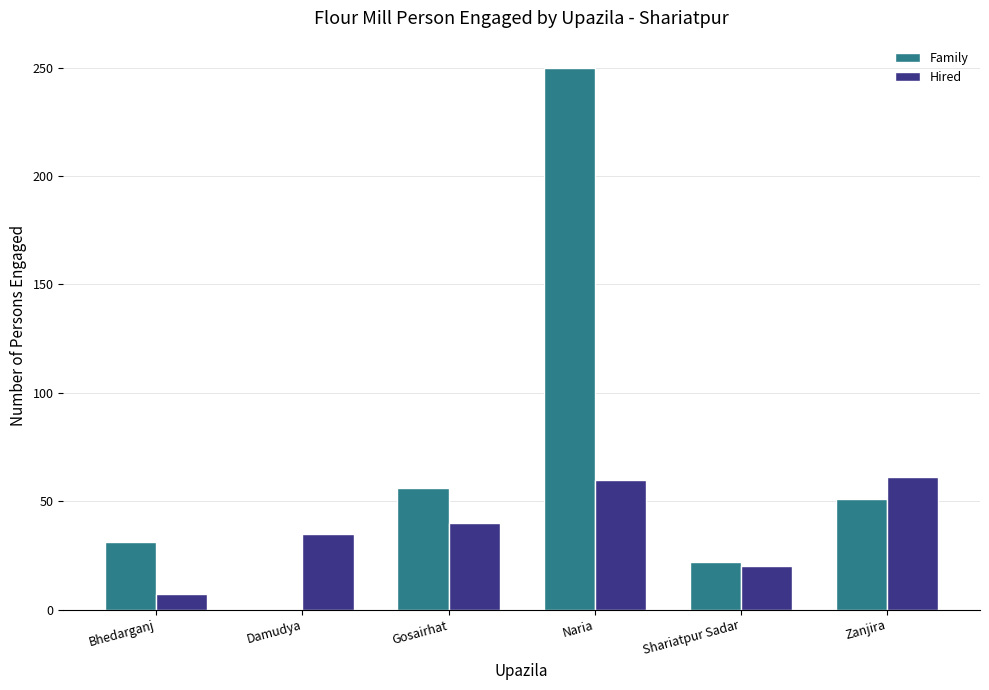

What is the difference between the Family values at Shariatpur Sadar and Gosairhat?

34